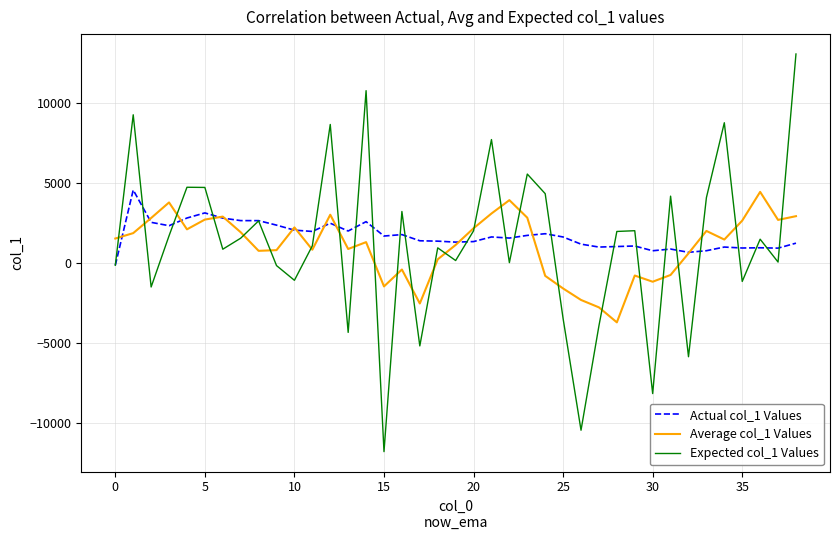

Which series has the widest spread of values?

Expected col_1 Values